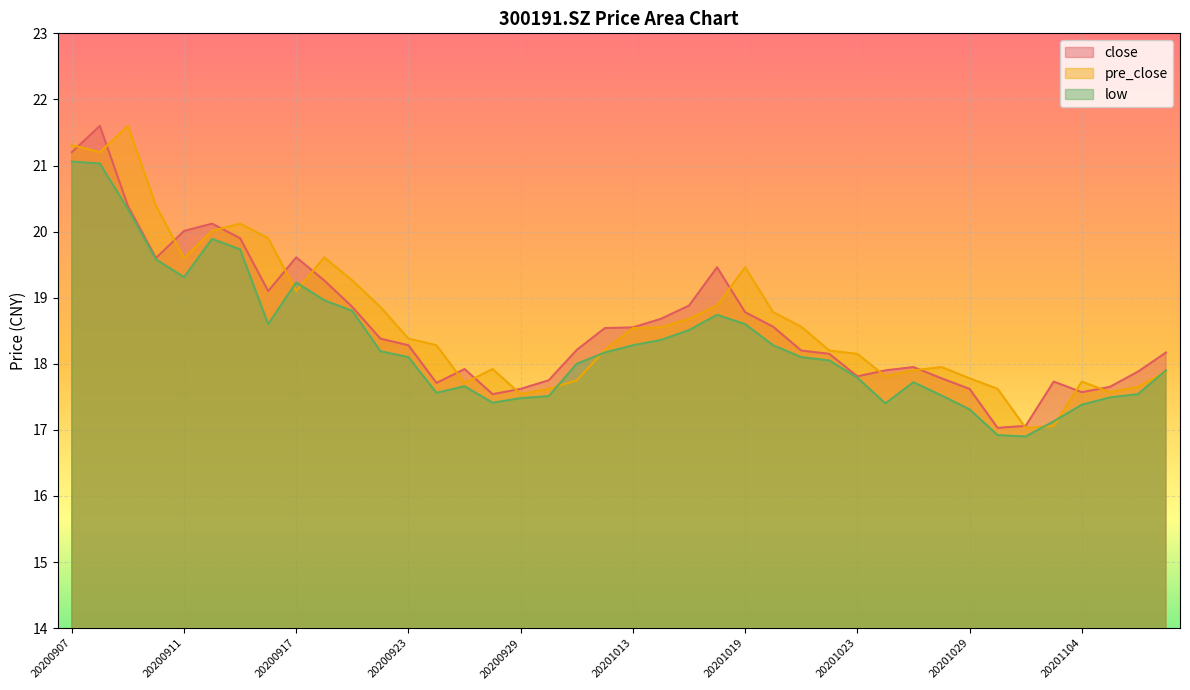

What are all the series names shown in the legend?

close, pre_close, low